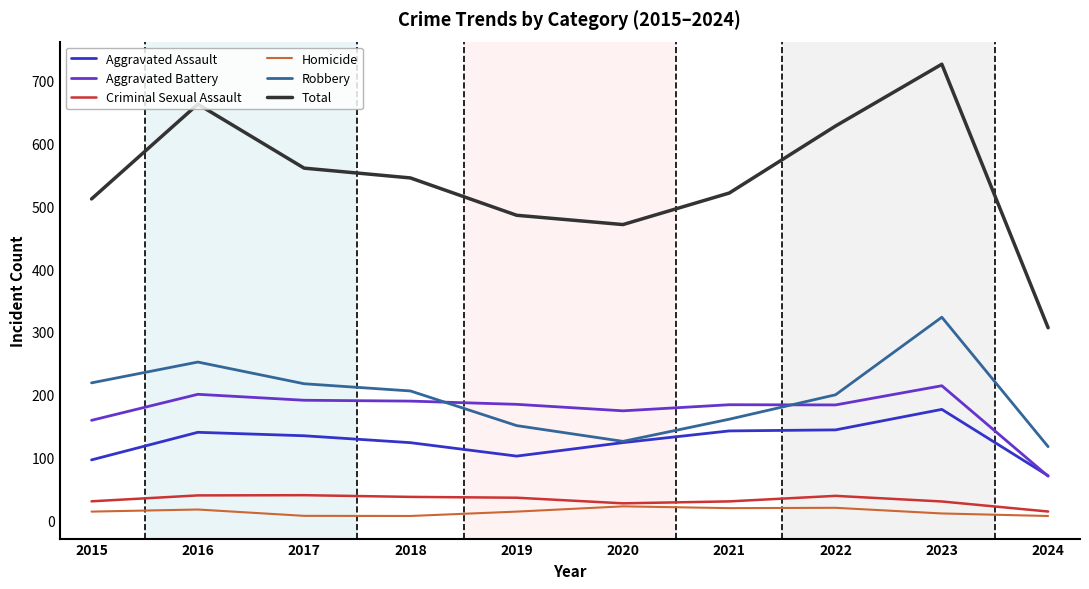

True or false: Homicide has a value of 7.7 at 2017.

True